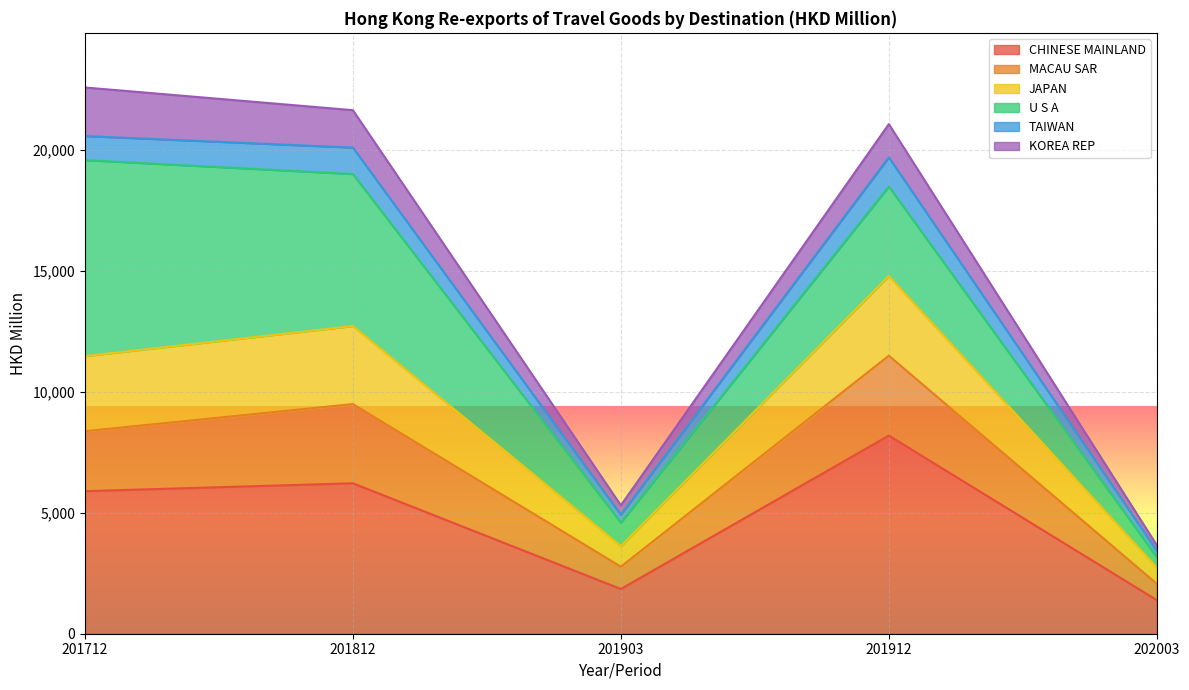

True or false: CHINESE MAINLAND and JAPAN cross at least once.

False